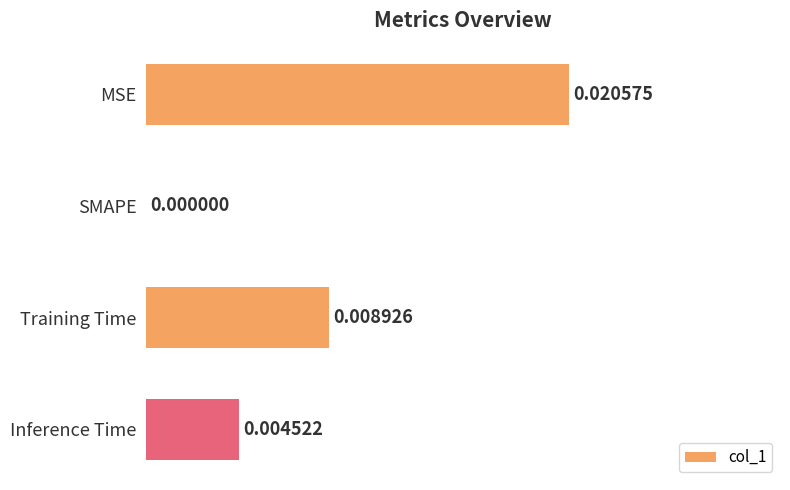

Where is the data nearest to the value 0?

SMAPE